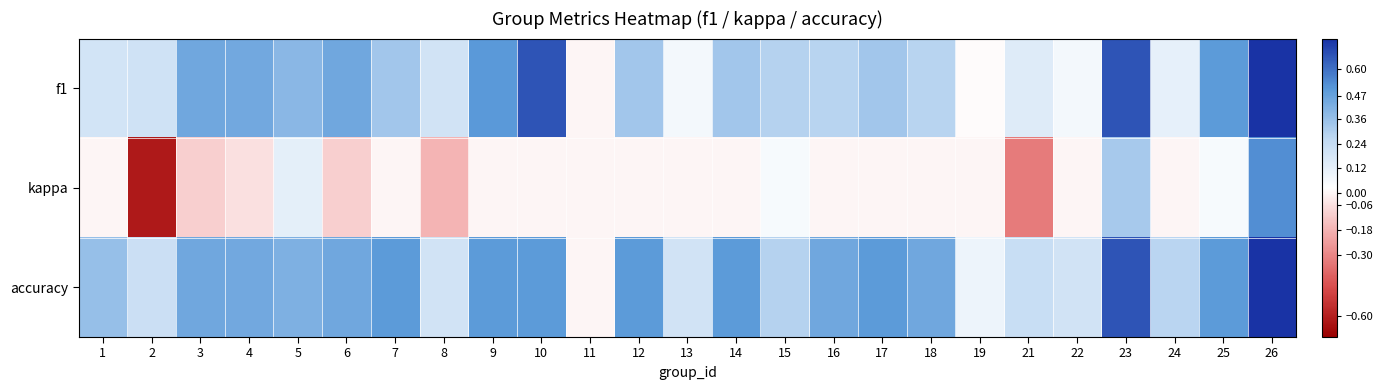

List the series in order of their peak value, highest first.

f1, accuracy, kappa